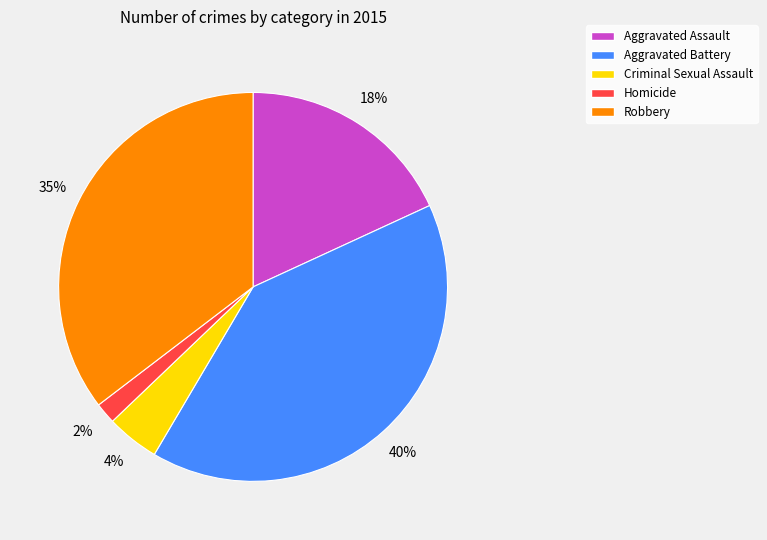

Does Criminal Sexual Assault account for over 50% of the chart?

No